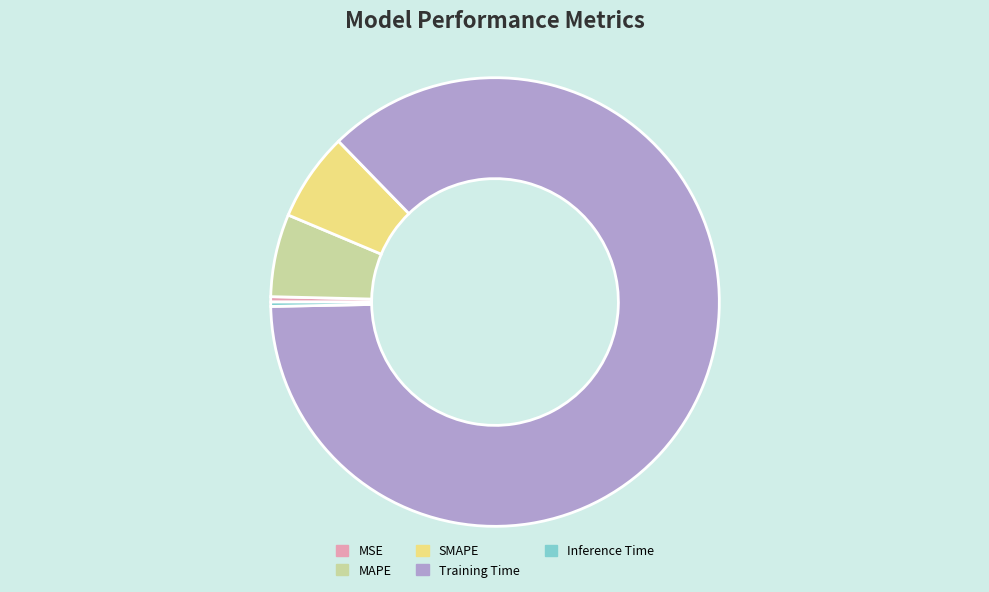

Do Inference Time and MSE together represent more than half of the pie?

No